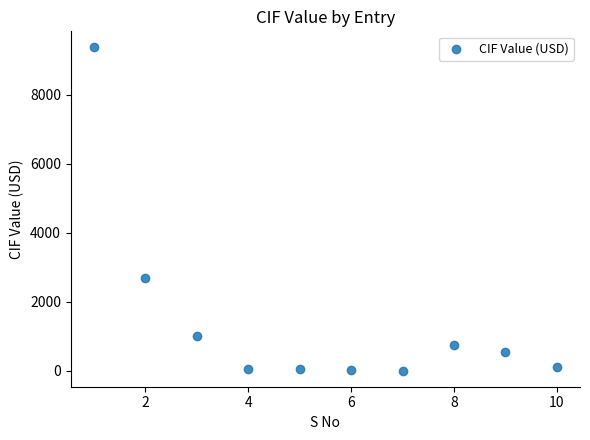

What Y value in the scatter plot is closest to 4685?

2683.8